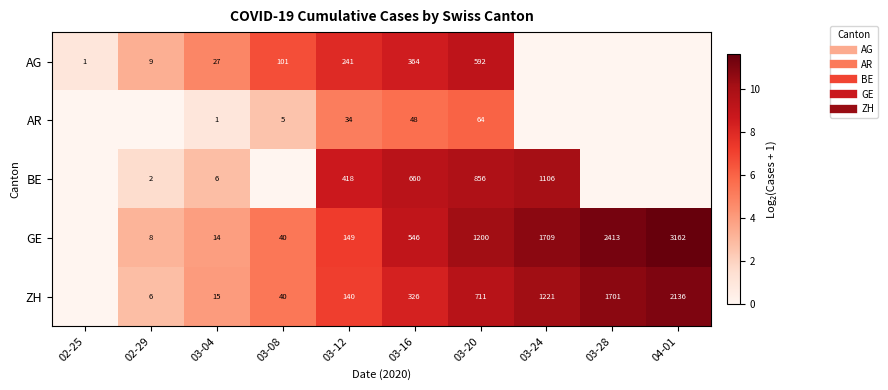

Where does the AG series first go above 4?

03-04